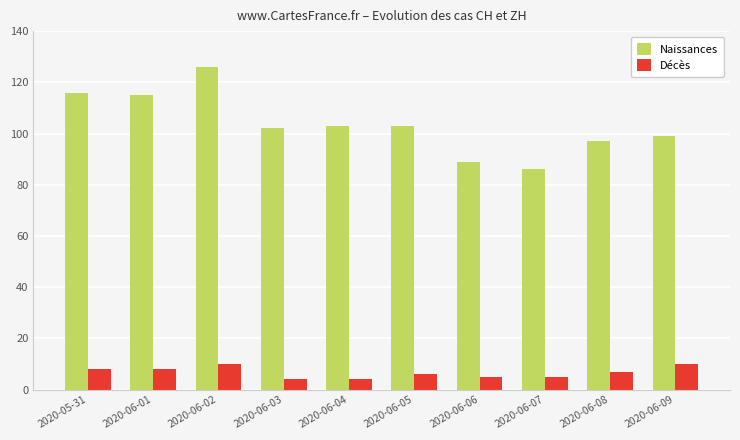

How many distinct data groups are displayed?

2